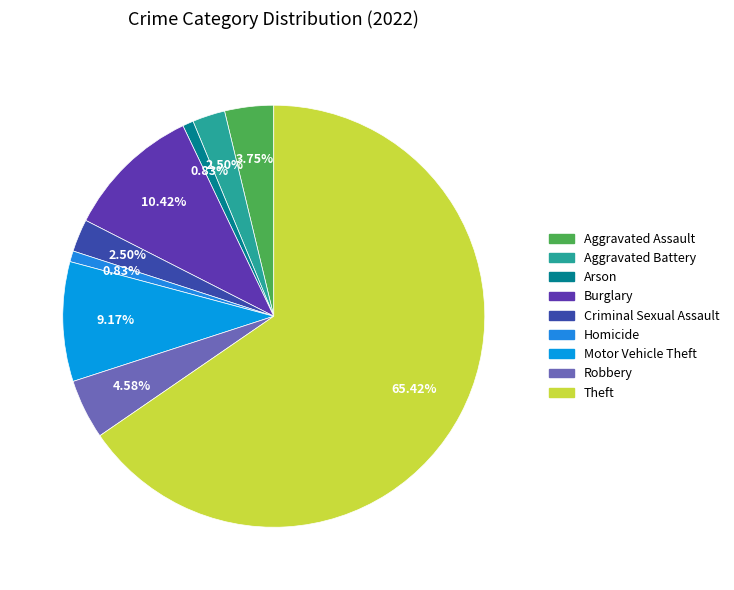

What is the ratio of the value at Criminal Sexual Assault to the value at Motor Vehicle Theft?

0.3